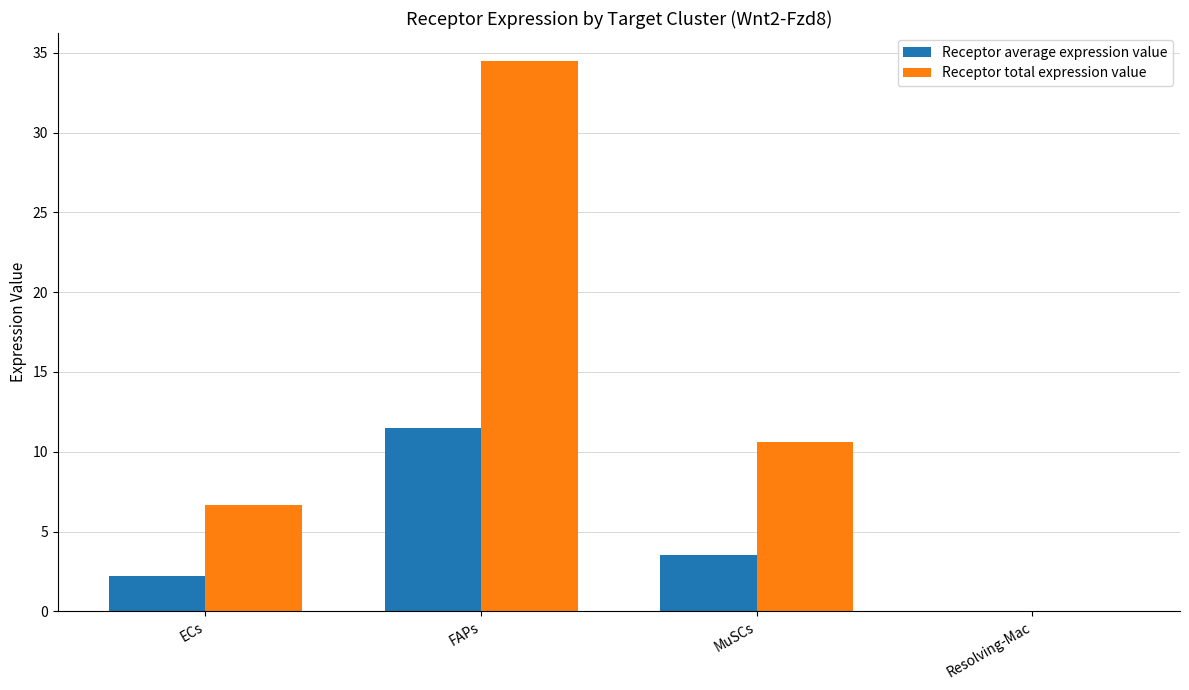

How many values in the Receptor average expression value series exceed 3?

2